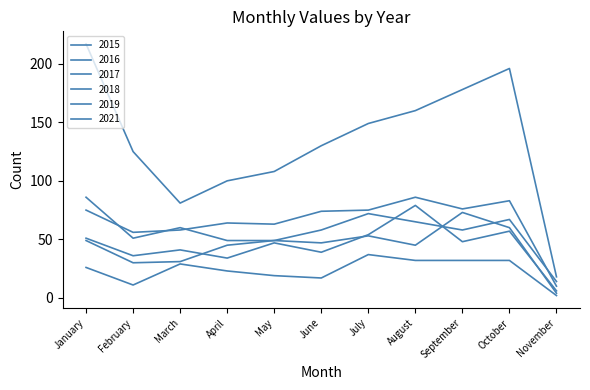

How many lines are shown in the chart?

6